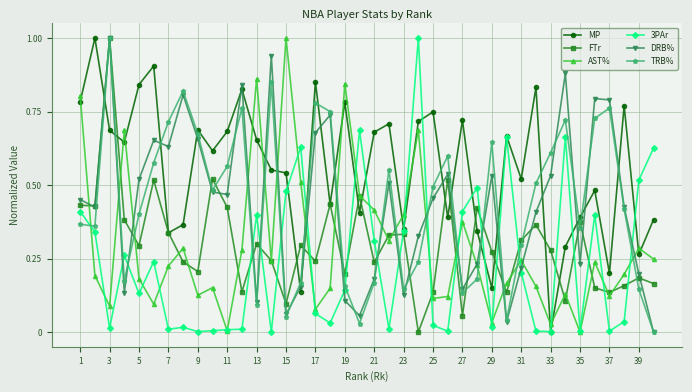

Which series has the largest total across all categories?

MP